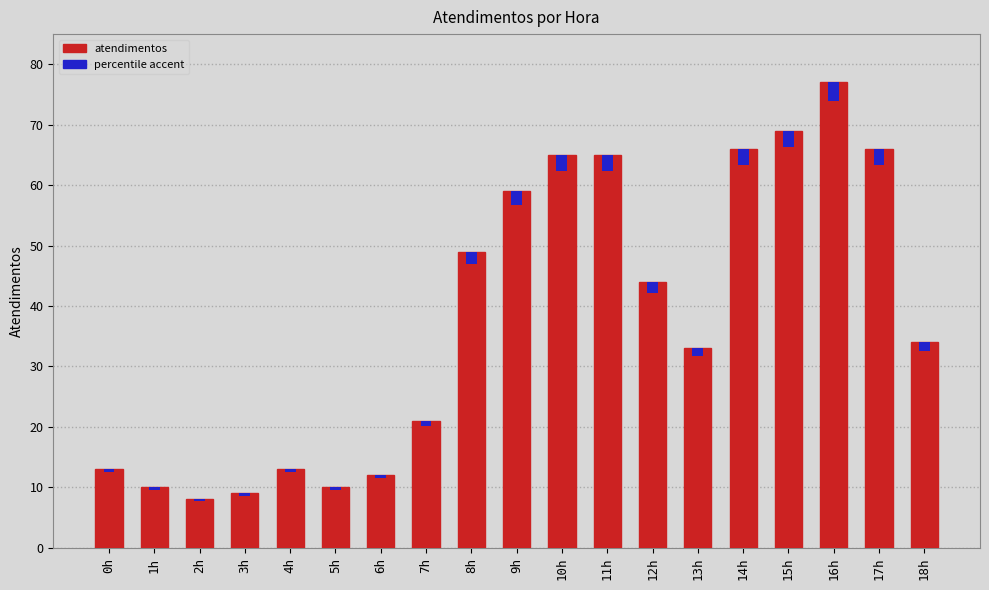

What is the difference between the values at 6h and 7h?

9